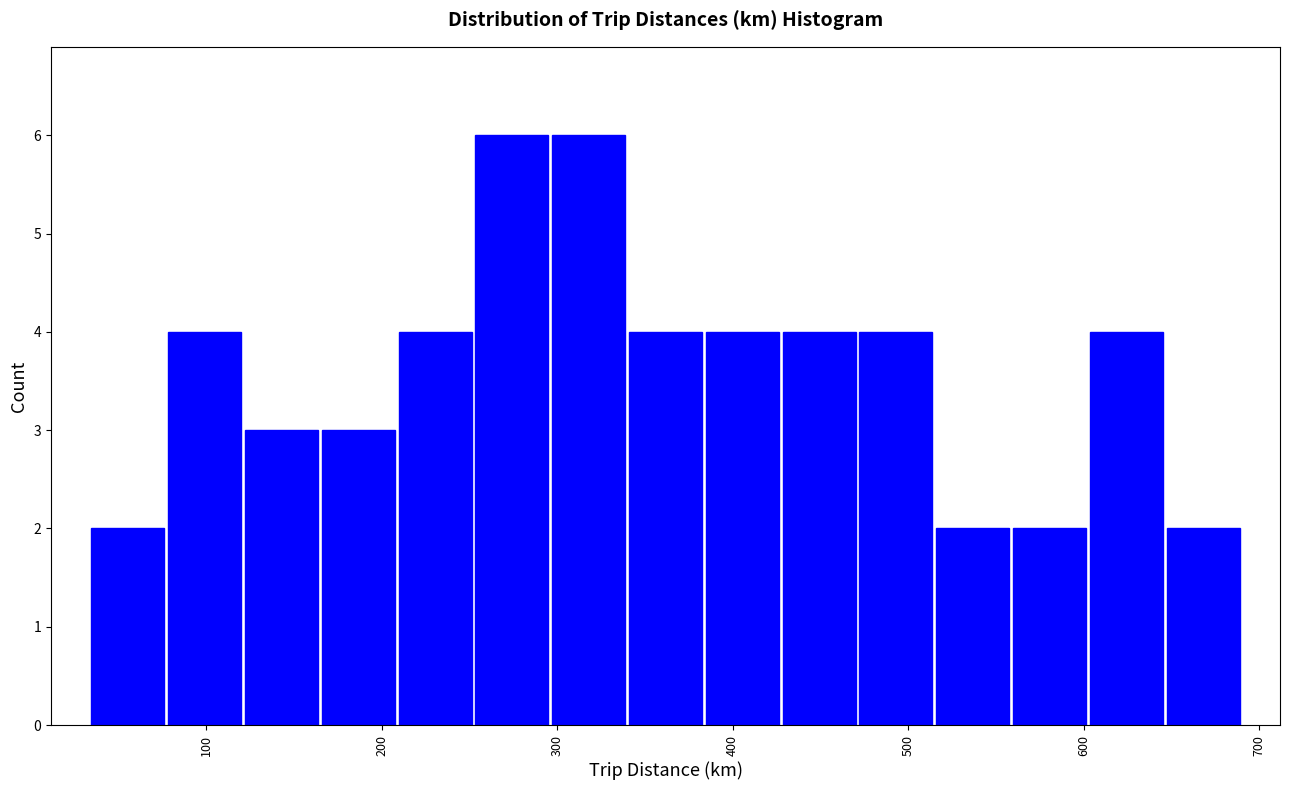

What is the height of the bar covering 340 to 380 on the x-axis? Neither the bar edges nor the heights are printed on the chart, so give them approximately, as read against the axes.

4